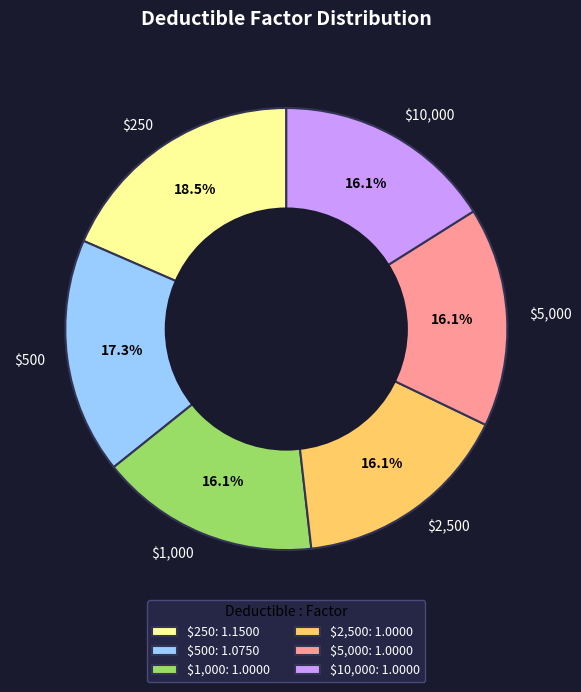

To the nearest percent, what is the difference between the $250 and $2,500 slice percentages?

2%